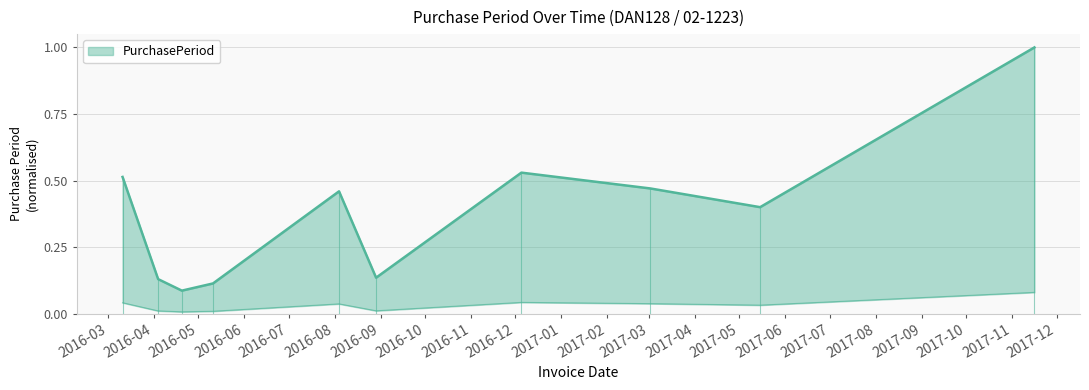

Is it true that the value at 2017-05-15 is 0.4?

True